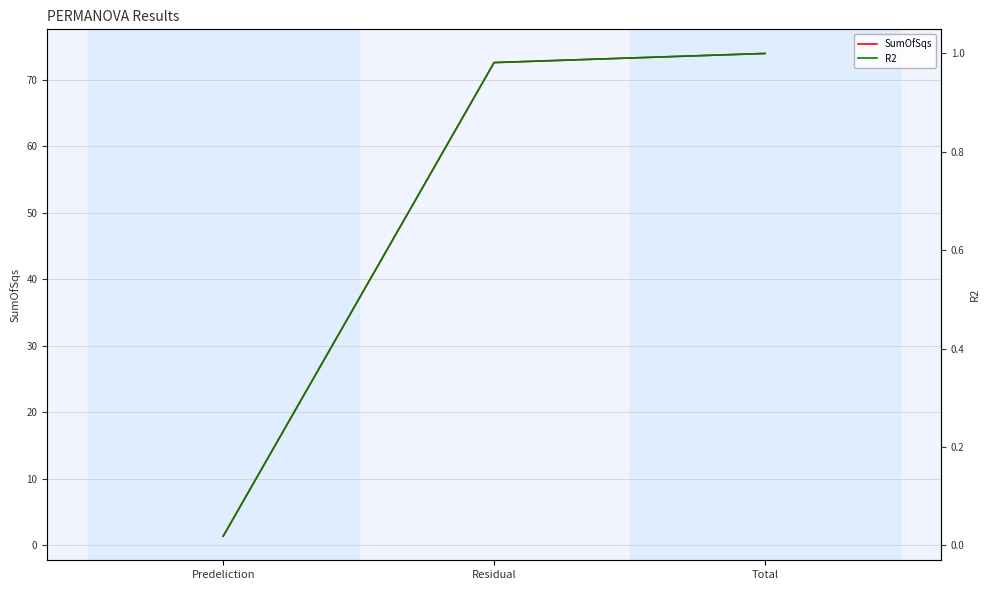

Is the value of SumOfSqs at Total greater than the value of R2 at Predeliction?

Yes